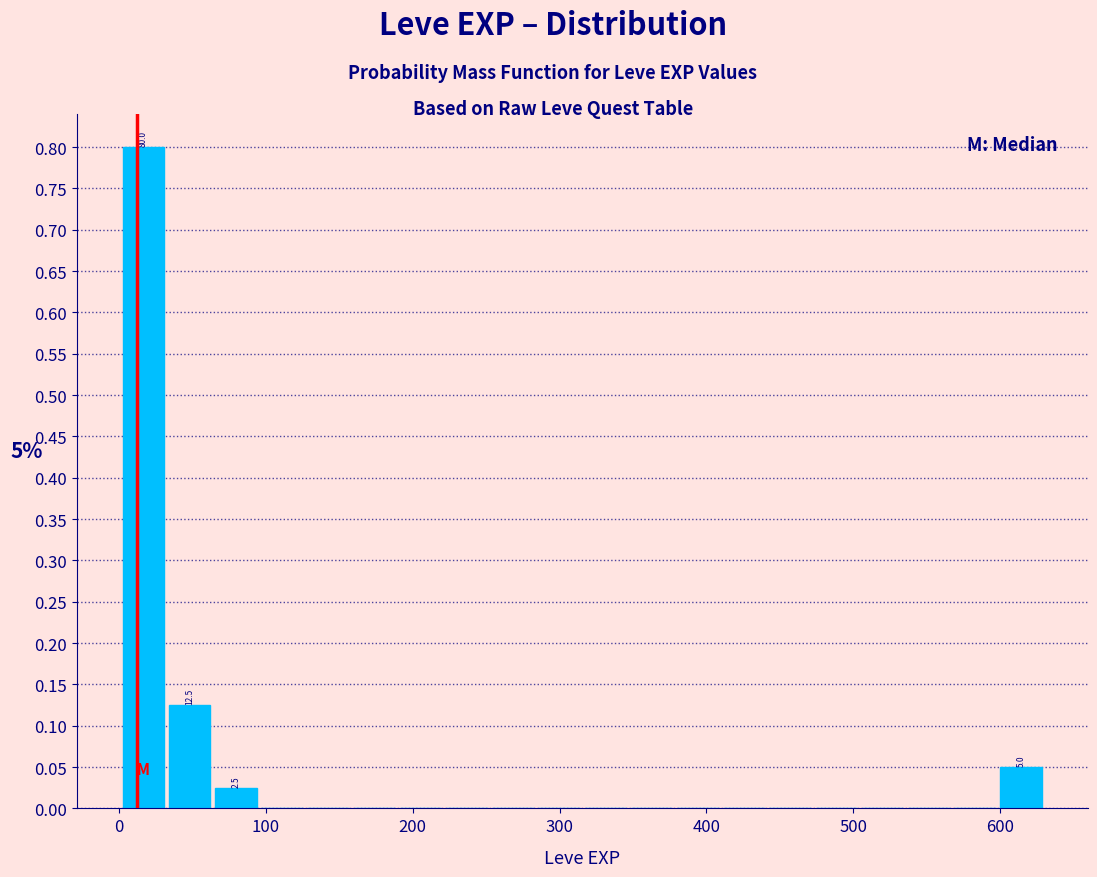

Read against the x-axis, roughly where is the centre of the tallest bar?

20